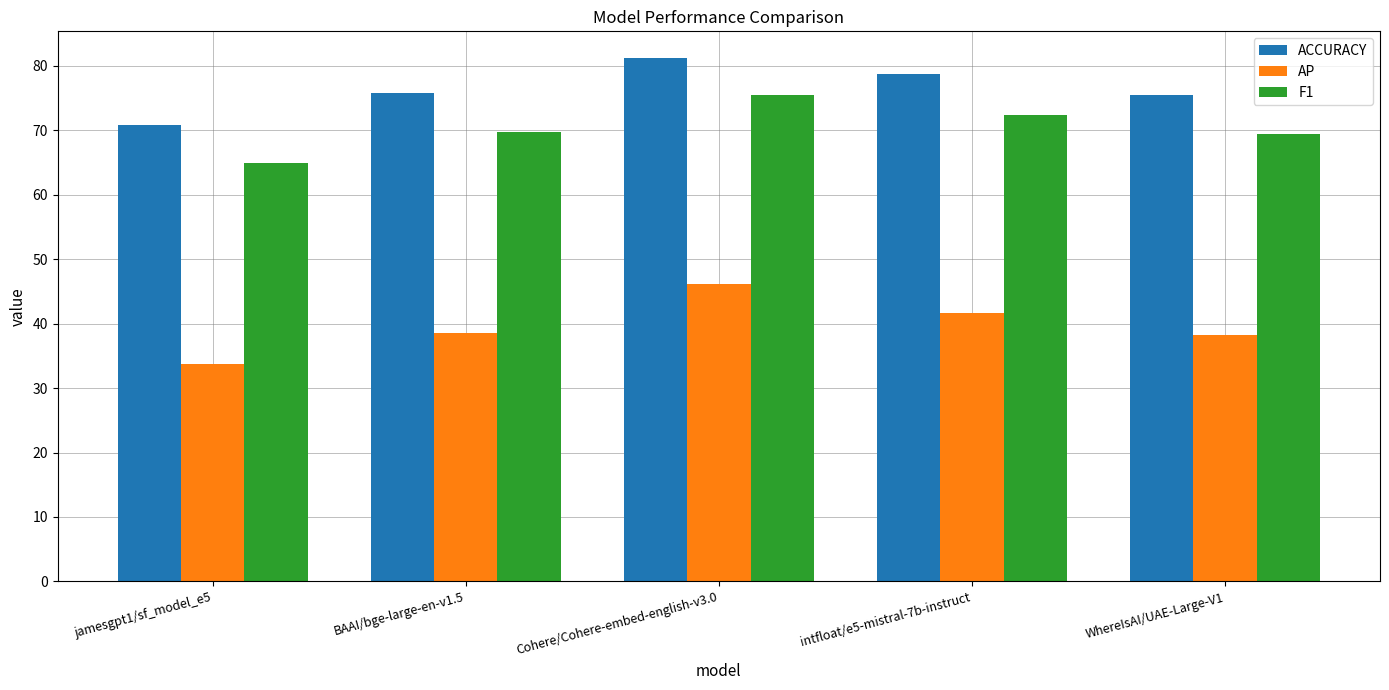

Between jamesgpt1/sf_model_e5 and WhereIsAI/UAE-Large-V1, which series saw the biggest shift?

ACCURACY